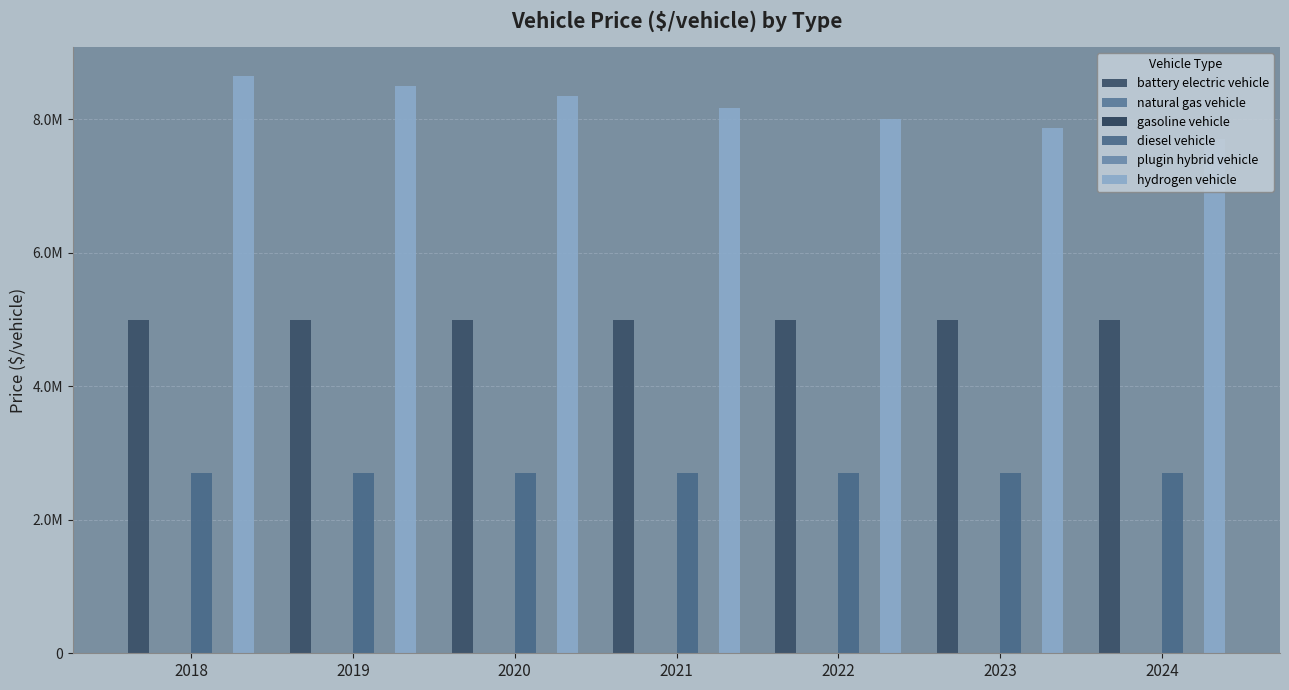

Reading left to right, list all the values displayed in this chart.

battery electric vehicle: 5000000.0	5000000.0	5000000.0	5000000.0	5000000.0	5000000.0	5000000.0
natural gas vehicle: 0.0	0.0	0.0	0.0	0.0	0.0	0.0
gasoline vehicle: 0.0	0.0	0.0	0.0	0.0	0.0	0.0
diesel vehicle: 2694164.4	2694164.4	2694164.4	2694164.4	2694164.4	2694164.4	2694164.4
plugin hybrid vehicle: 0.0	0.0	0.0	0.0	0.0	0.0	0.0
hydrogen vehicle: 8653715.2	8495701.6	8351910.0	8167504.0	8008961.0	7868670.0	7711259.0